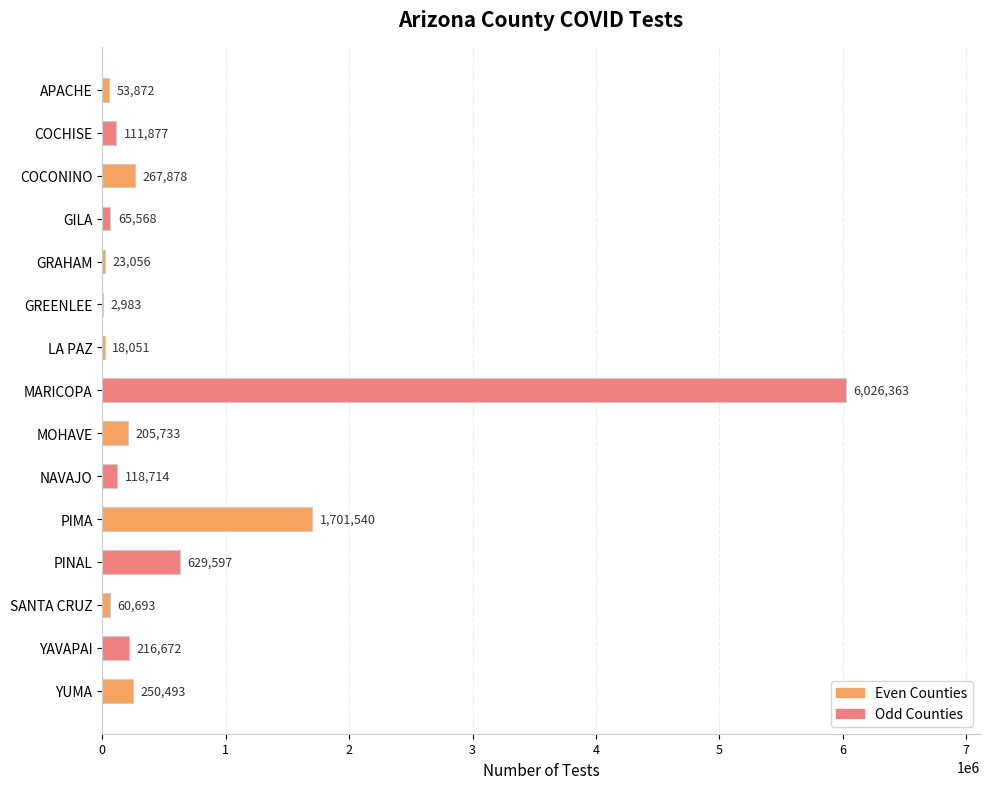

The value at YAVAPAI is 216672. True or false?

True